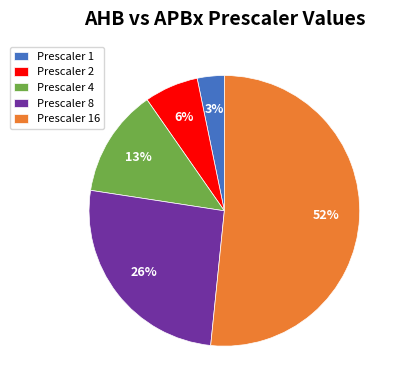

To the nearest percent, what is the average slice percentage?

20%